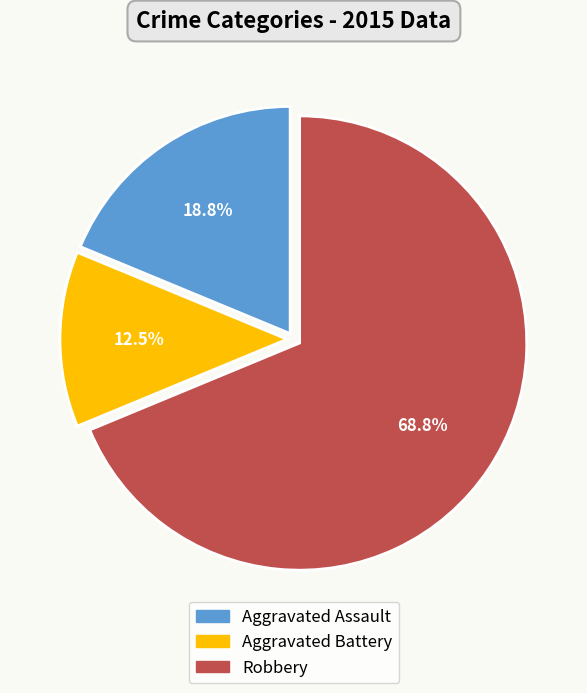

The Aggravated Battery slice represents 19% of the pie. True or false?

False